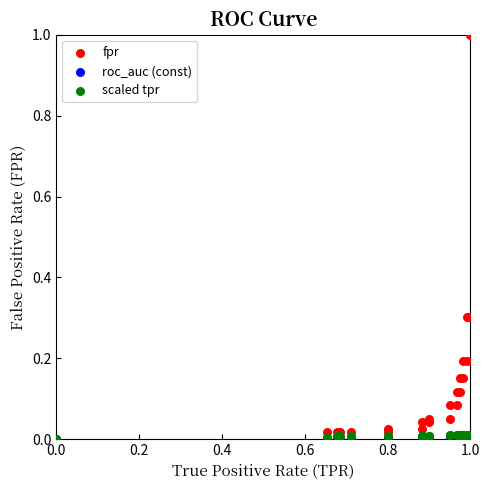

Which series contains the highest Y value?

fpr